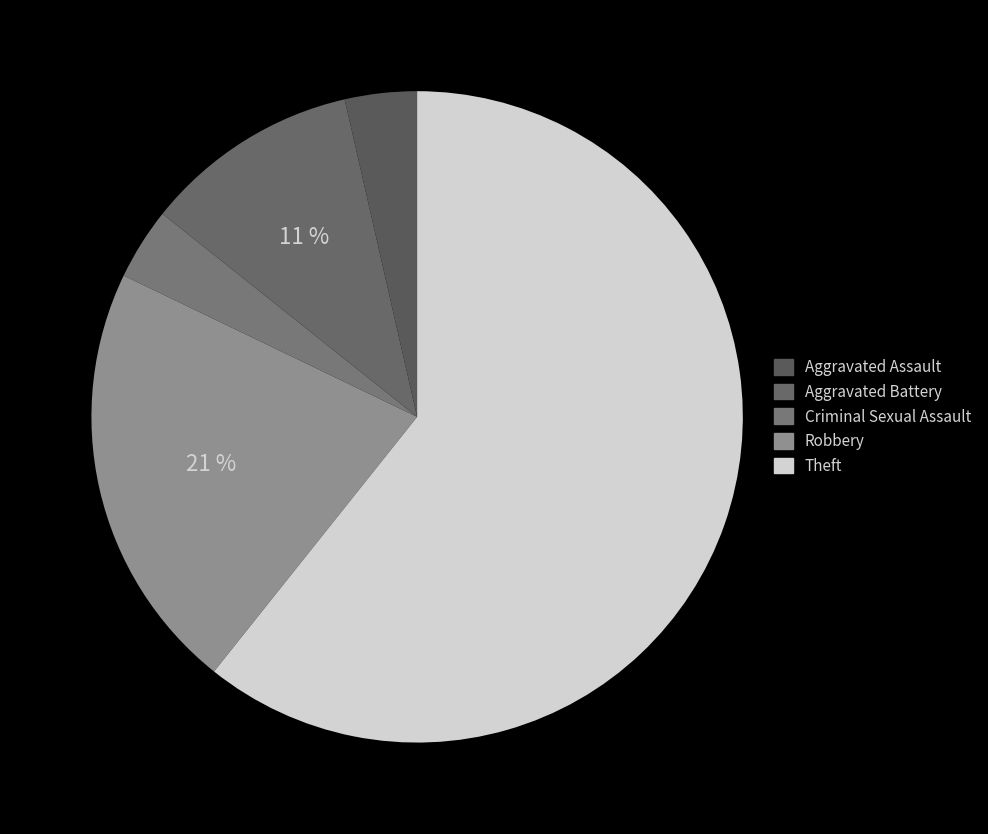

To the nearest percent, what is the combined percentage of Theft and Criminal Sexual Assault?

64%